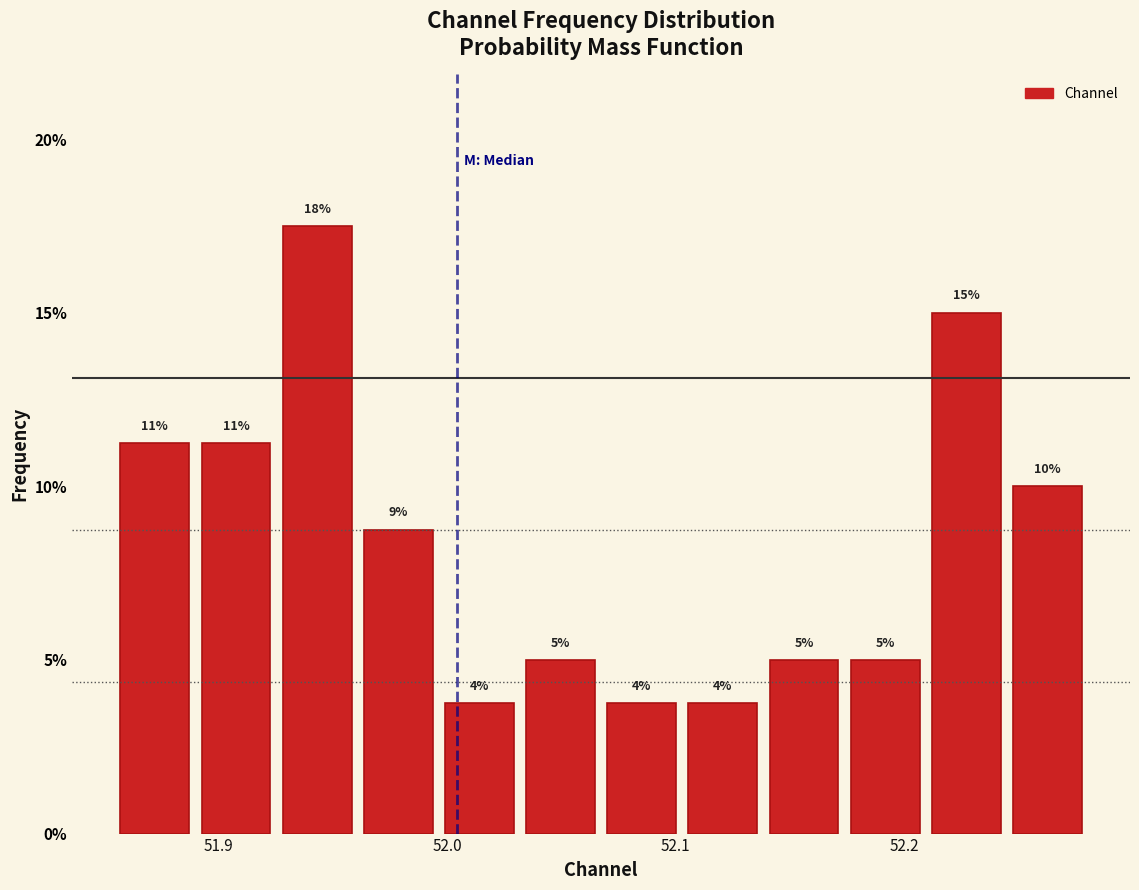

Read against the x-axis, roughly where is the centre of the tallest bar?

51.94